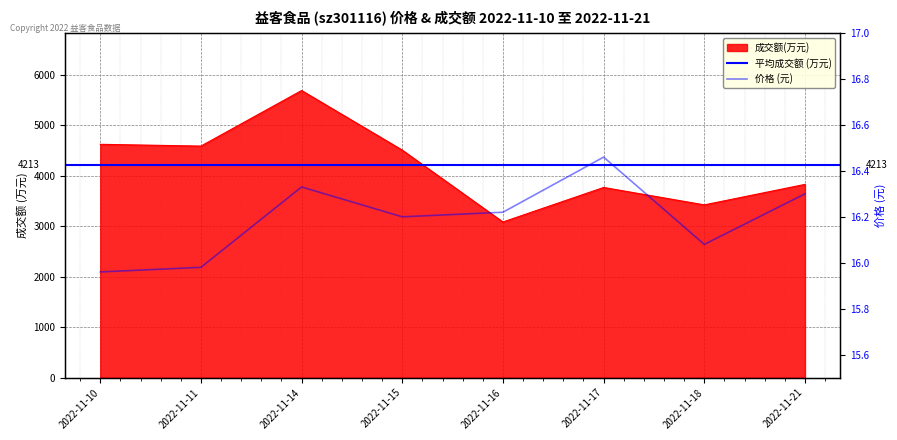

True or false: 价格 has a value of 16.3 at 2022-11-14.

True